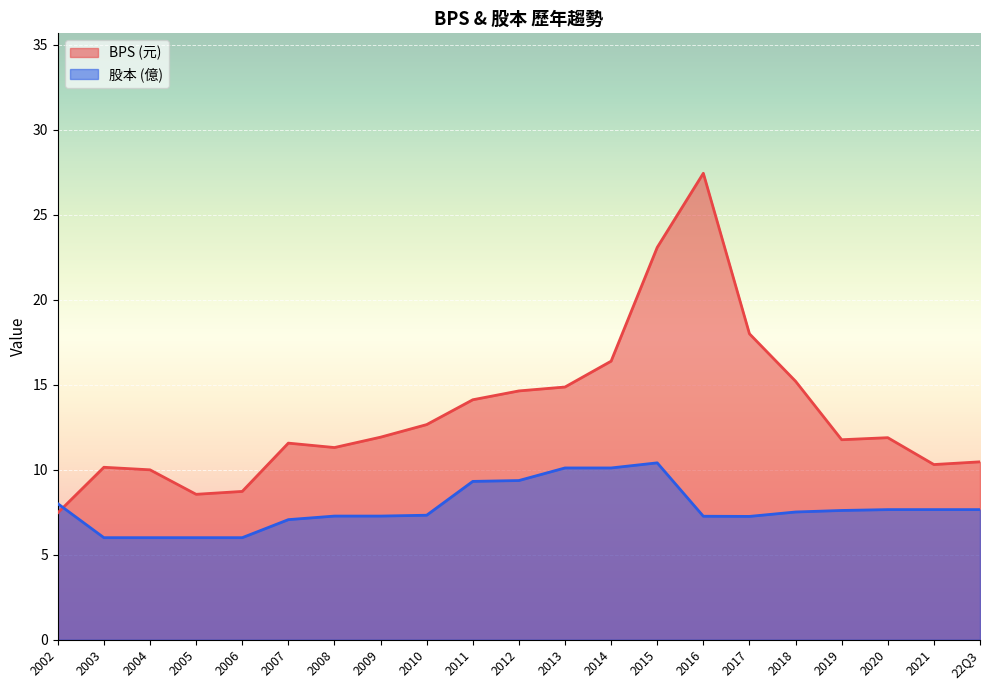

Where does the BPS series first go above 11?

2007